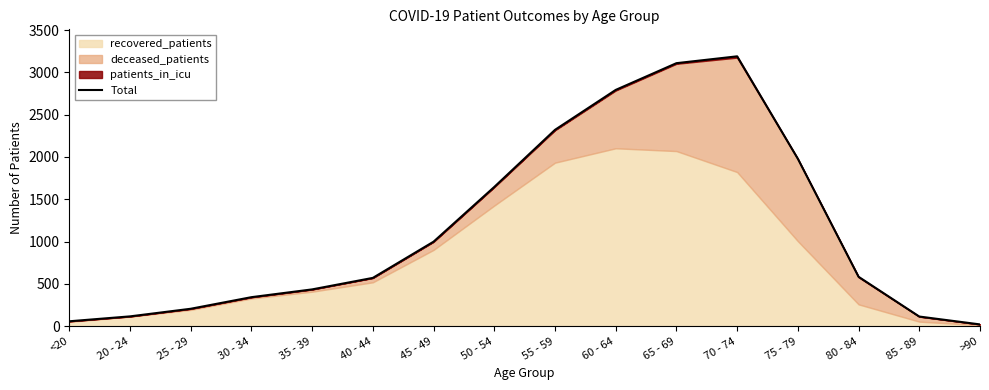

What position from the right is 40 - 44?

11